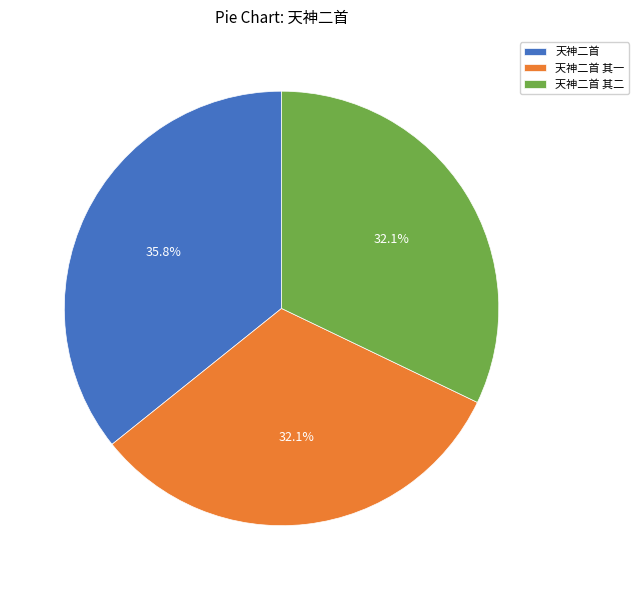

To the nearest percent, what is the average slice percentage?

33%